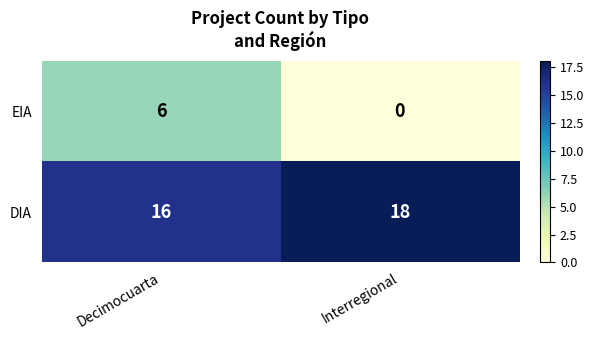

What is the greatest value displayed?

18